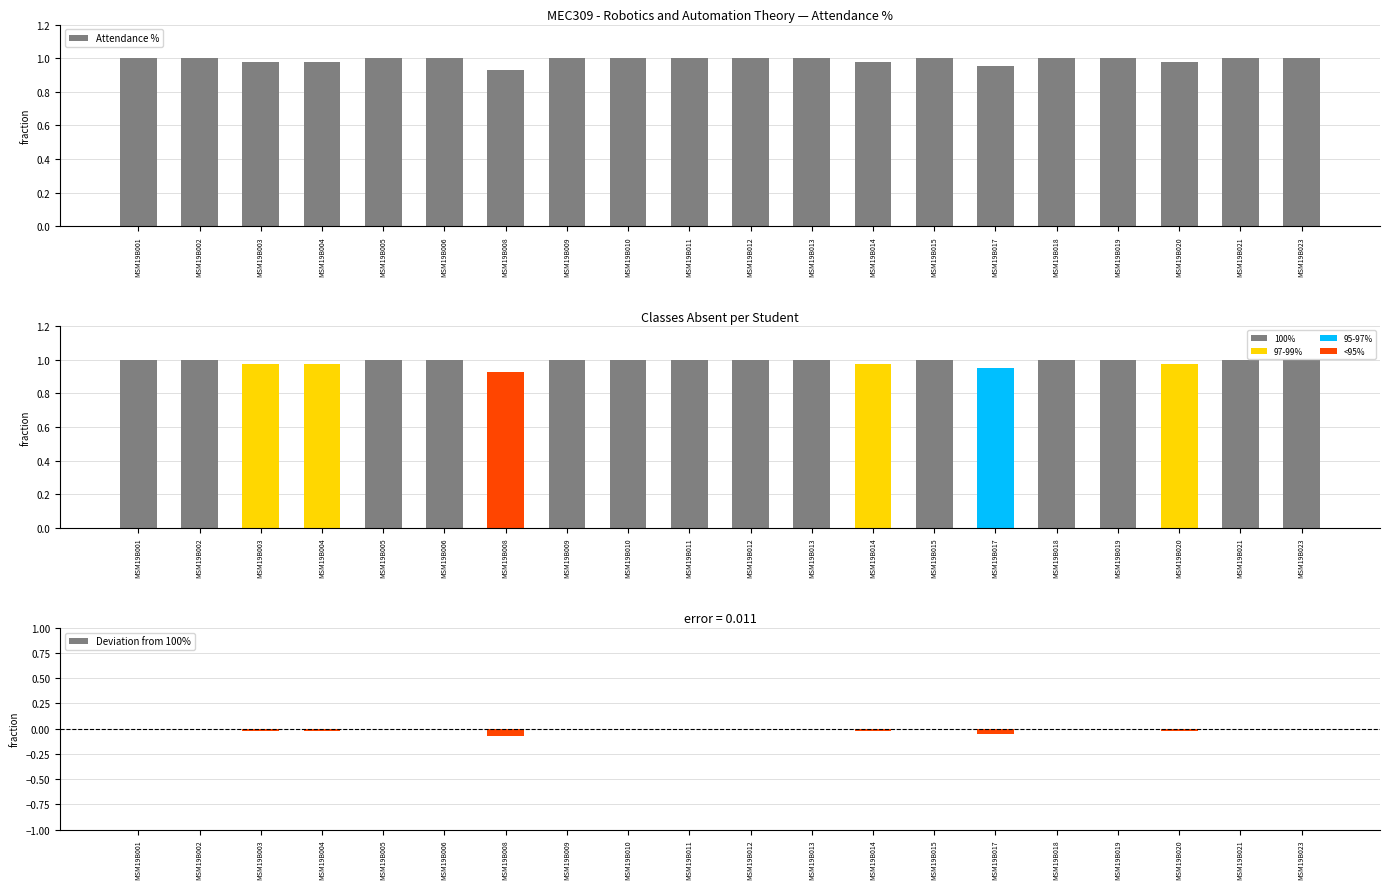

Which series changed the most between MSM19B013 and MSM19B018?

Attendance %